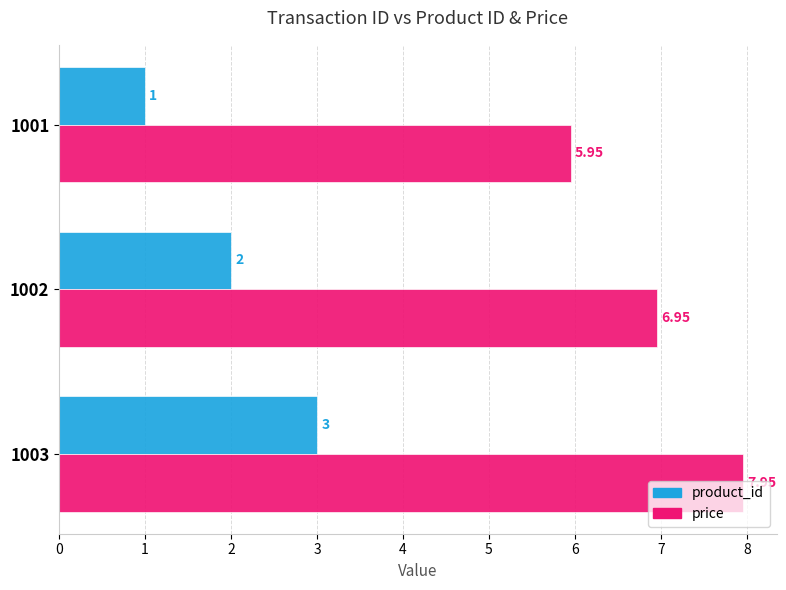

Which series has the largest total across all categories?

price